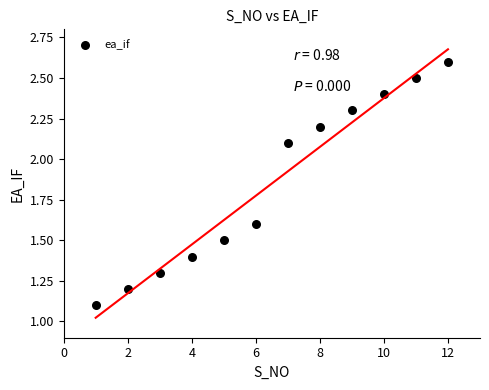

What Y value in the scatter plot is closest to 1?

1.1